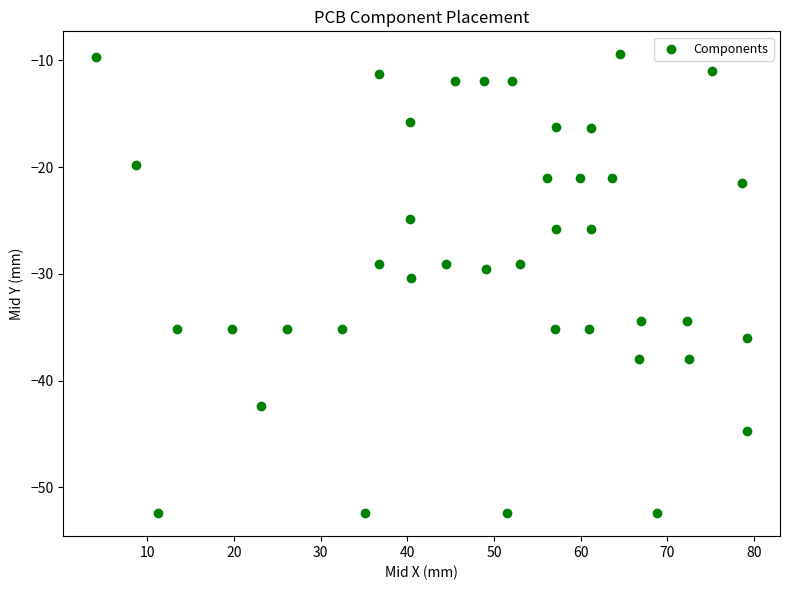

What is the range of Y values (max minus min)?

43.0